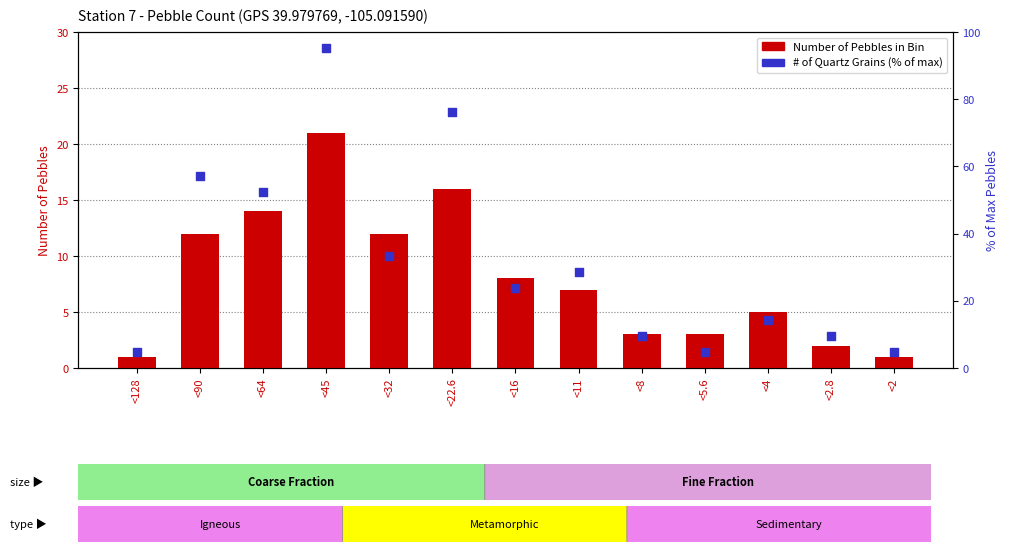

Which series reaches the maximum Y coordinate?

# of Quartz Grains (% of max)